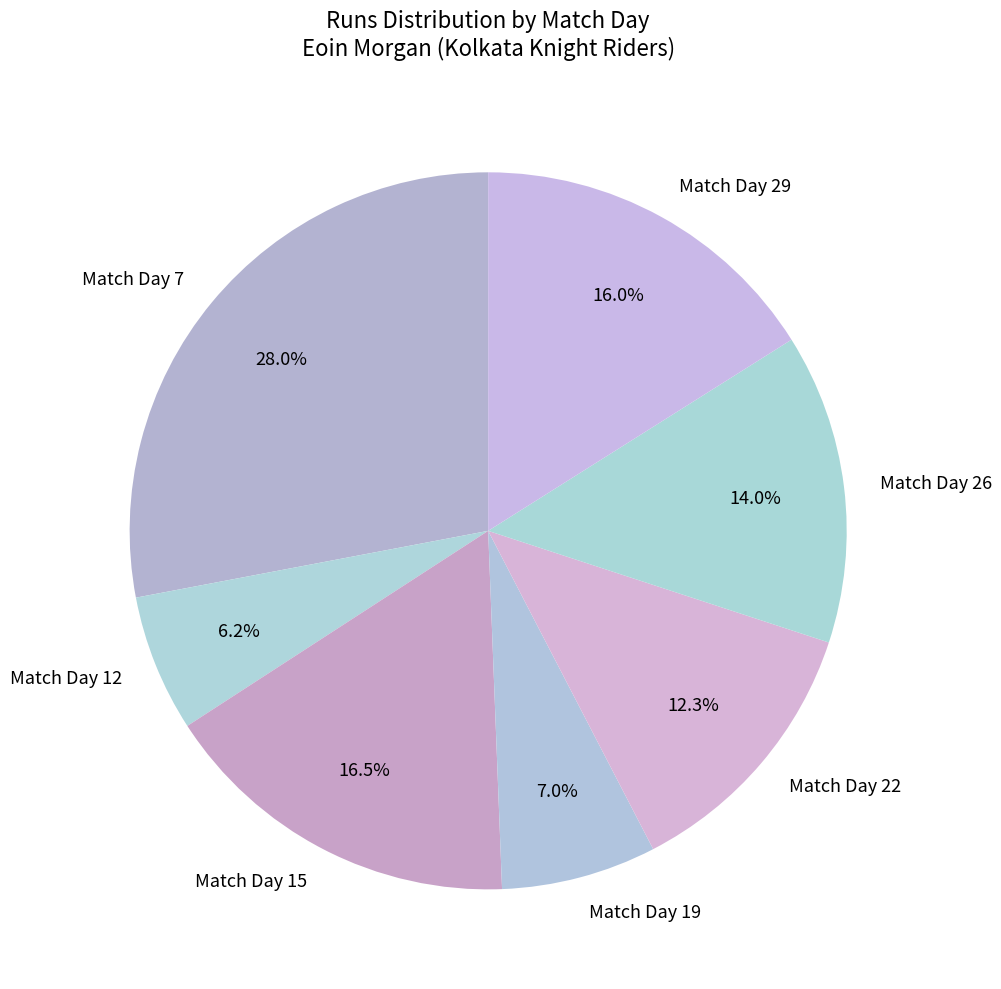

How many segments does this pie chart have?

7